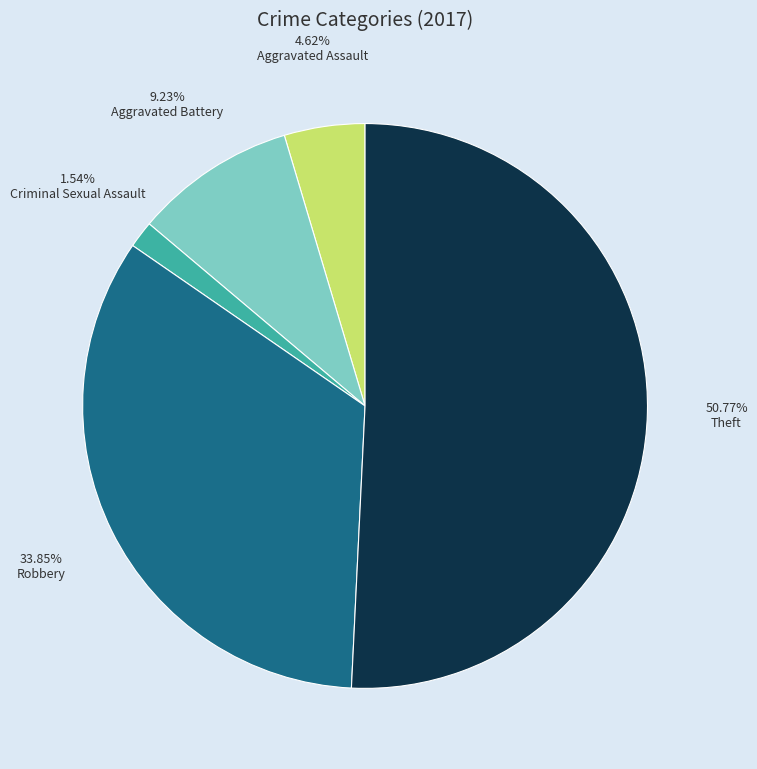

Is there a majority slice in this chart?

Yes